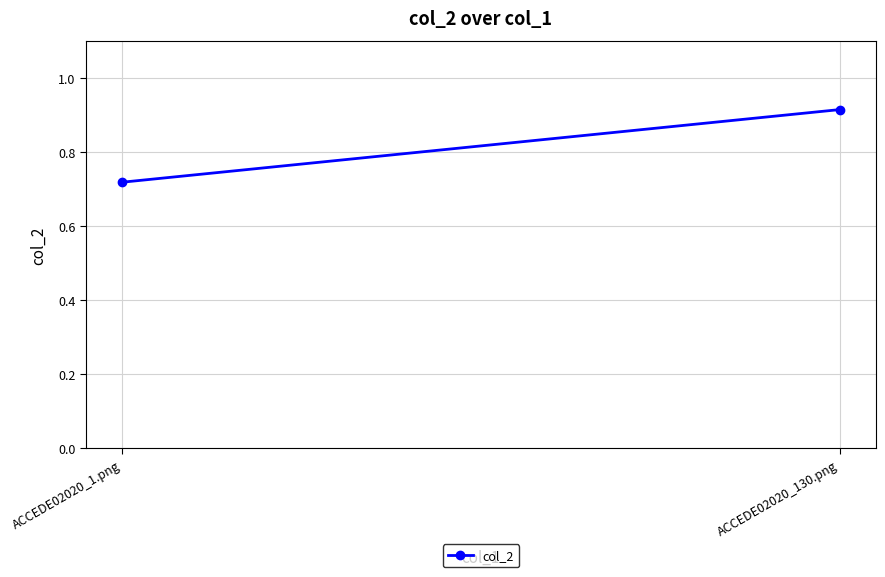

Reading left to right, extract all data points from this chart.

0.7	0.9